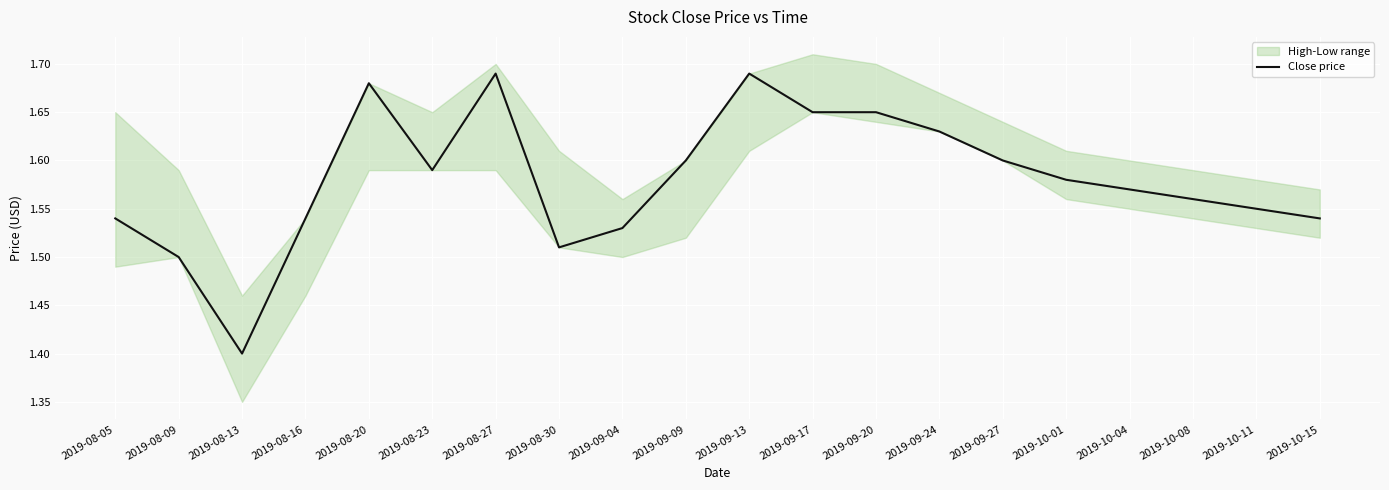

Is this an area chart (filled region under the line)?

No